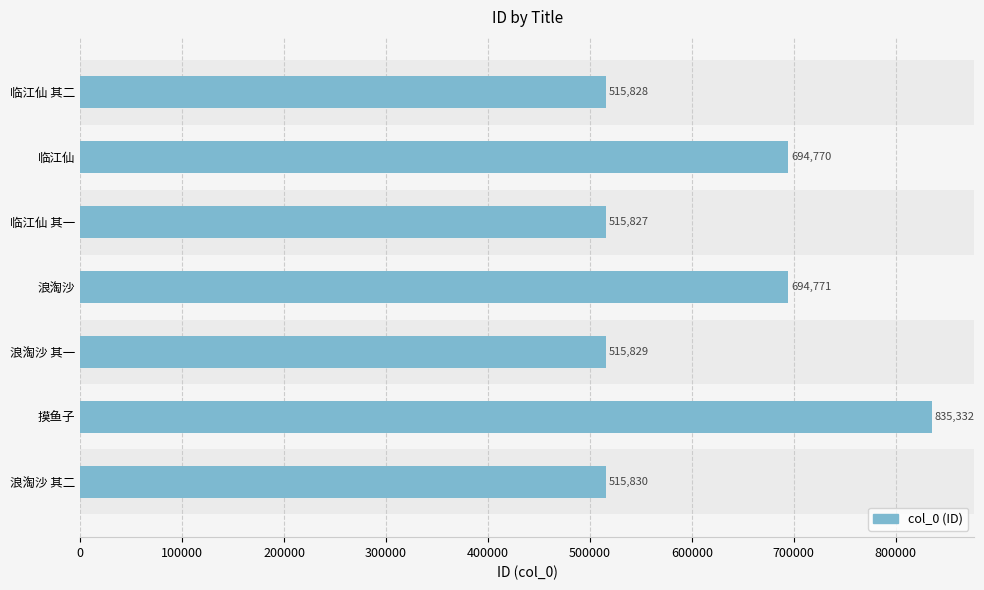

How many bars are there in total?

7